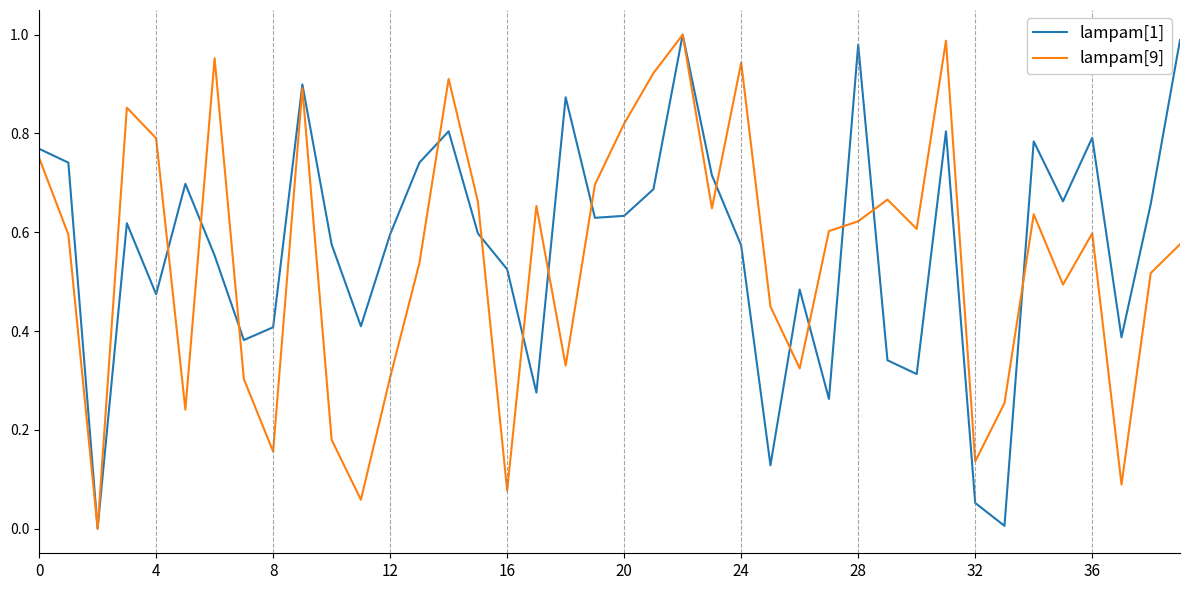

After their last crossing, which series has the higher values: lampam[9] or lampam[1]?

lampam[1]